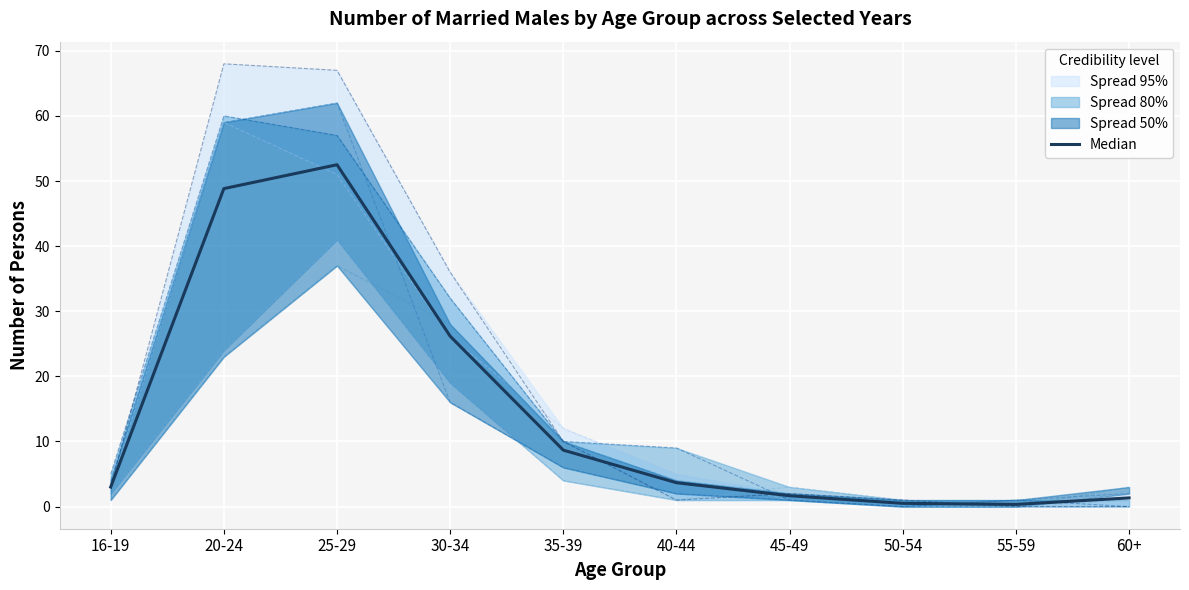

What is the approximate value of Males 2023 at 25-29, to the nearest 10?

40